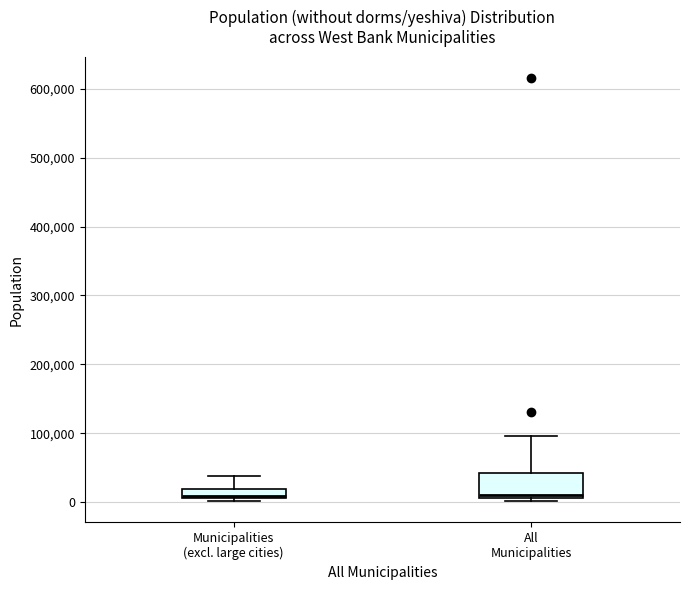

Where is the lower edge of the box for Municipalities (excl. large cities) on the y-axis? The values are not printed on the chart, so give them approximately, as read against the axis.

10000